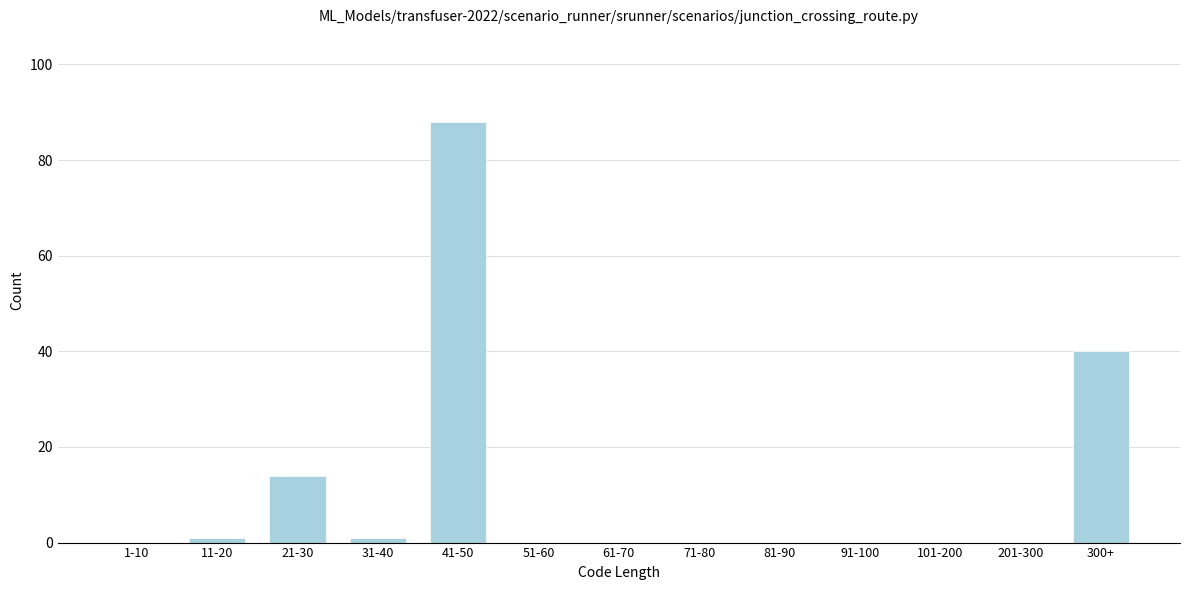

Reading left to right, list all the values displayed in this chart.

1-10=0	11-20=1	21-30=14	31-40=1	41-50=88	51-60=0	61-70=0	71-80=0	81-90=0	91-100=0	101-200=0	201-300=0	300+=40